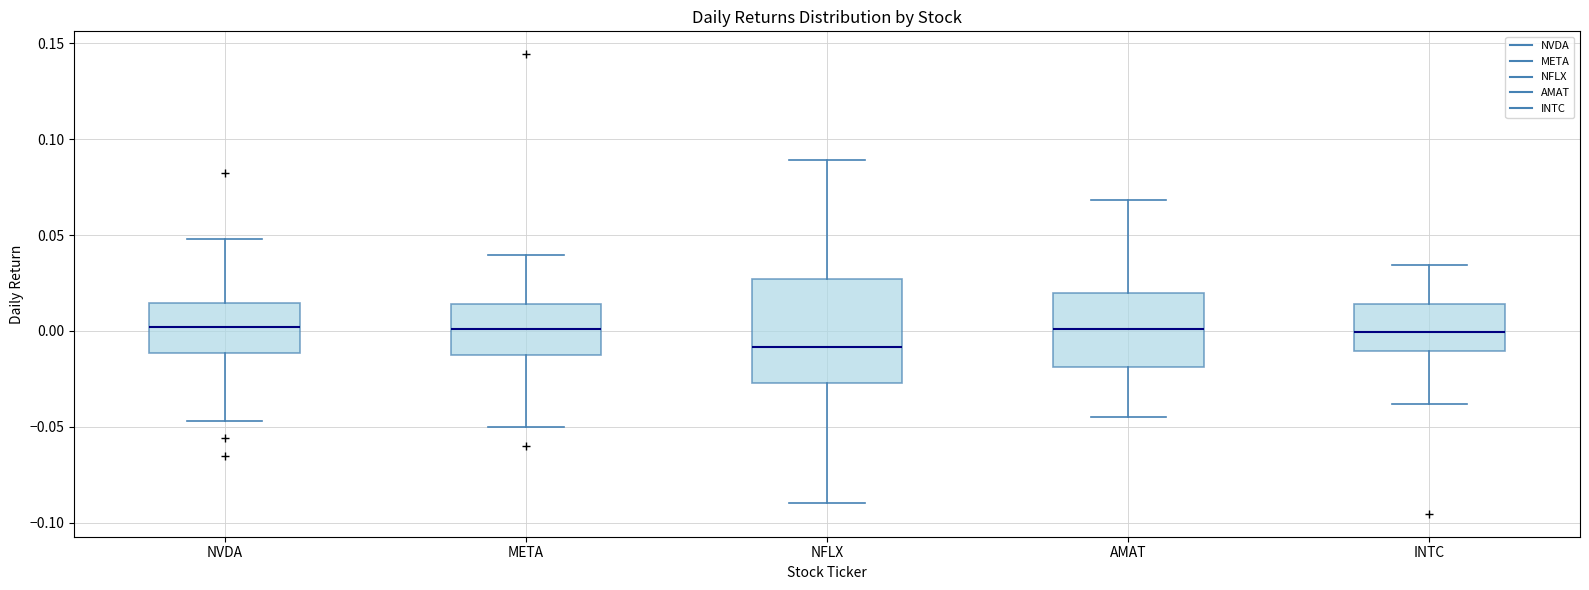

Where is the lower edge of the box for AMAT on the y-axis? The values are not printed on the chart, so give them approximately, as read against the axis.

-0.020